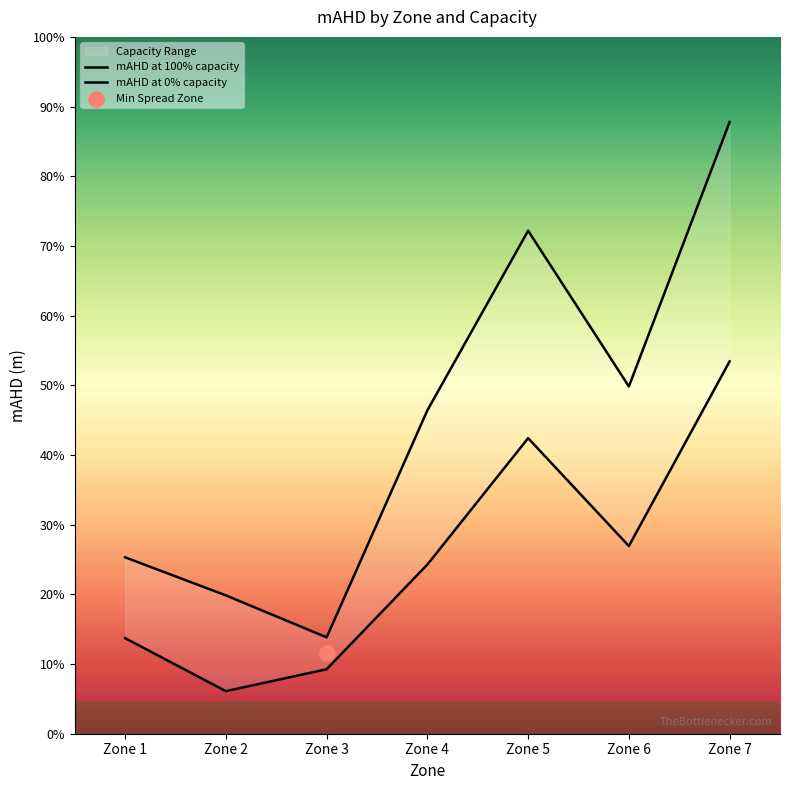

Which series contains the highest Y value?

mAHD at 100% capacity